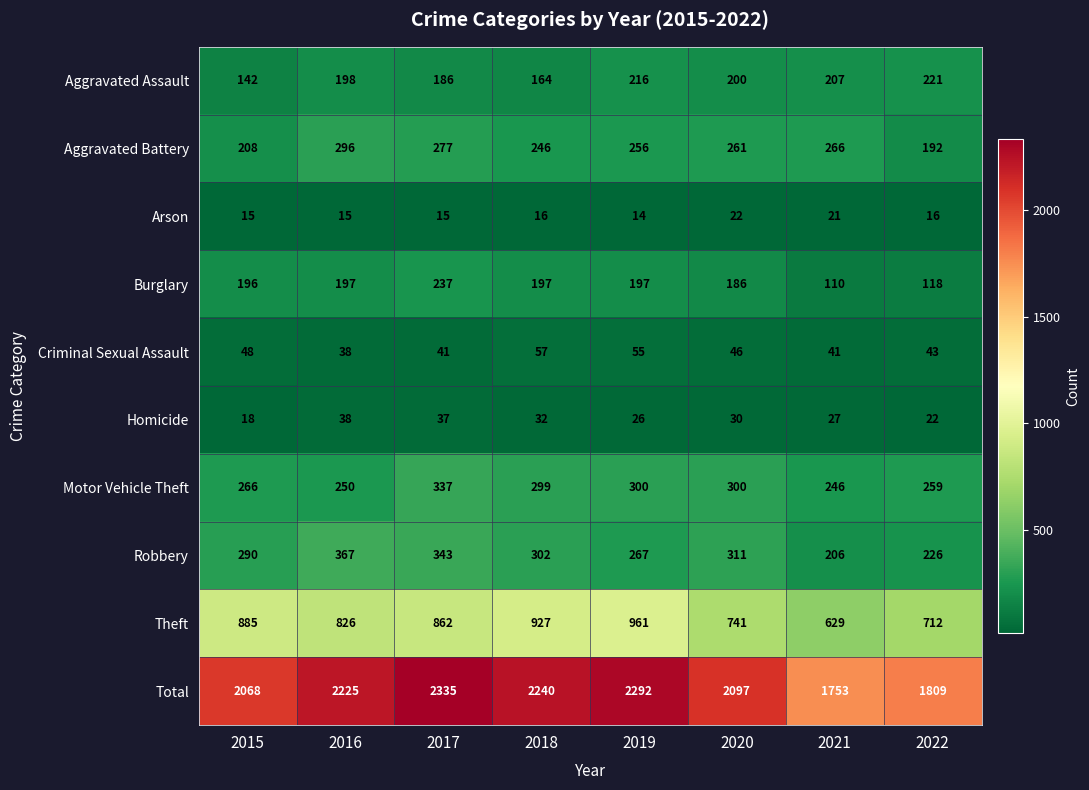

Rank the series at 2018 from lowest to highest value.

Arson, Homicide, Criminal Sexual Assault, Aggravated Assault, Burglary, Aggravated Battery, Motor Vehicle Theft, Robbery, Theft, Total